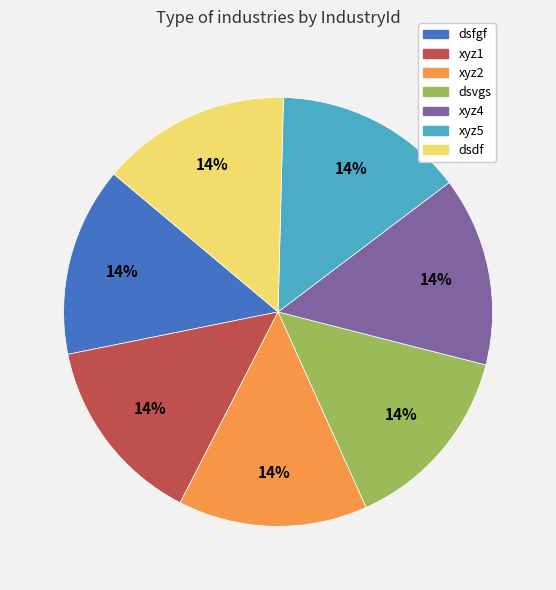

To the nearest percent, what is the combined percentage of dsfgf and xyz4?

29%